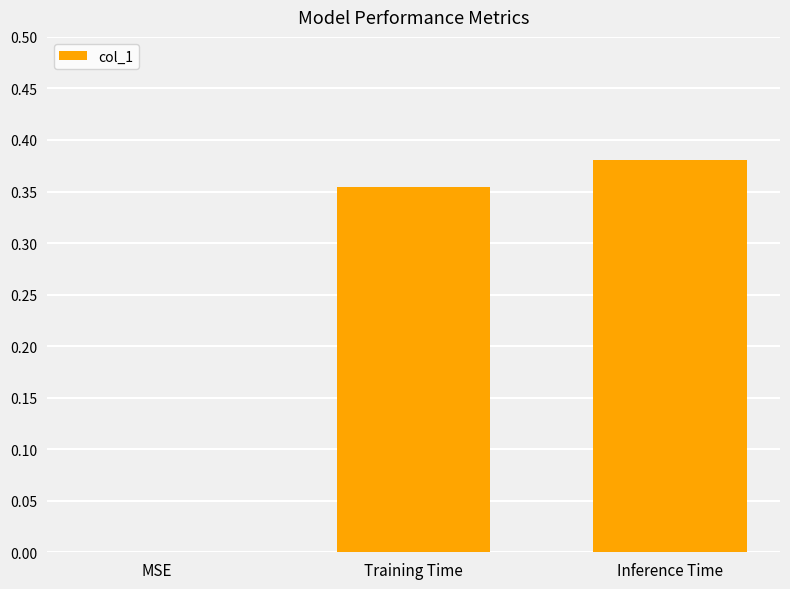

The value at MSE is 0.2. True or false?

False